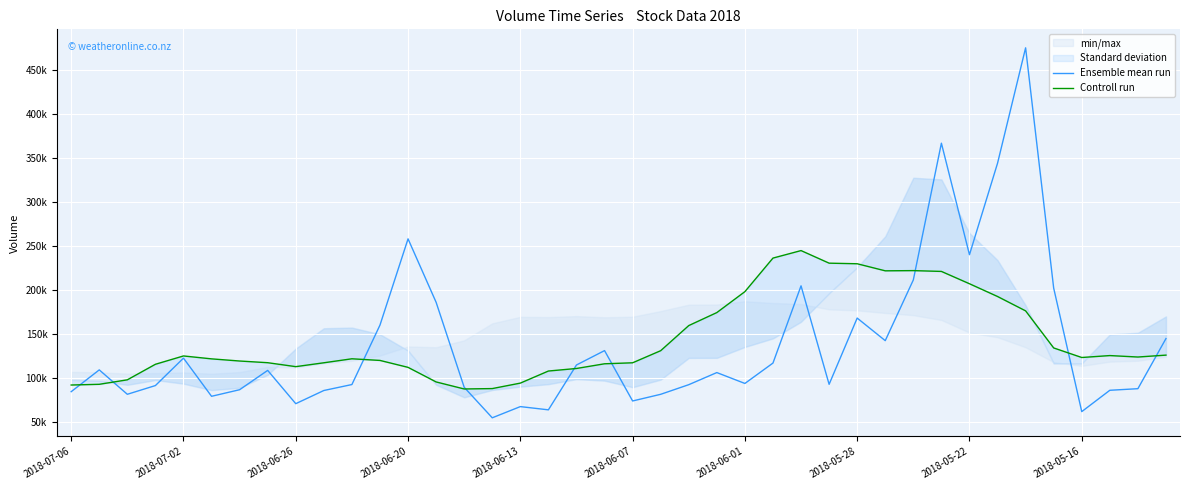

Which series has the largest range (max minus min)?

Ensemble mean run